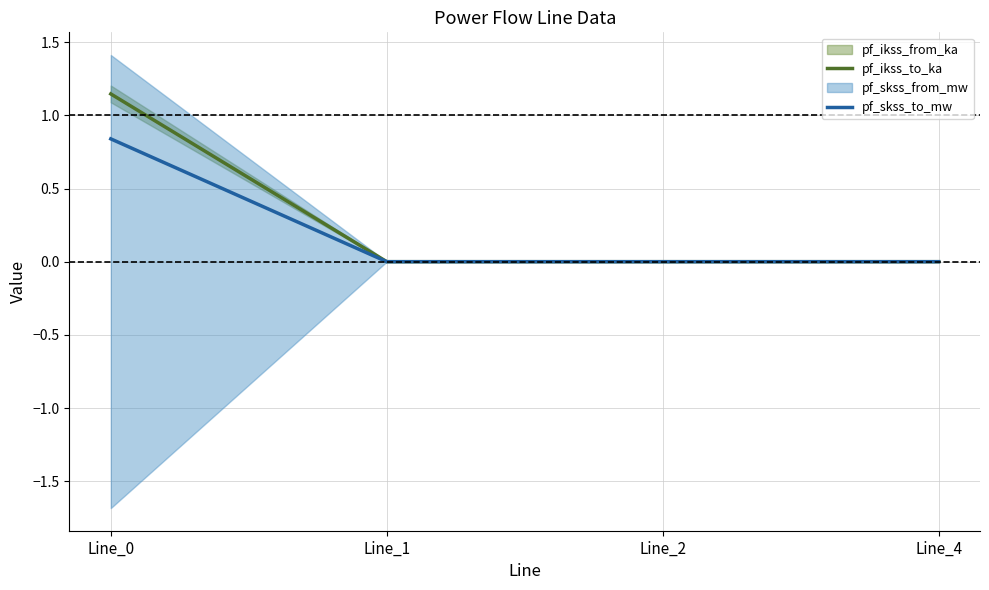

True or false: pf_skss_to_mw has a value of 0.0 at Line_4.

True